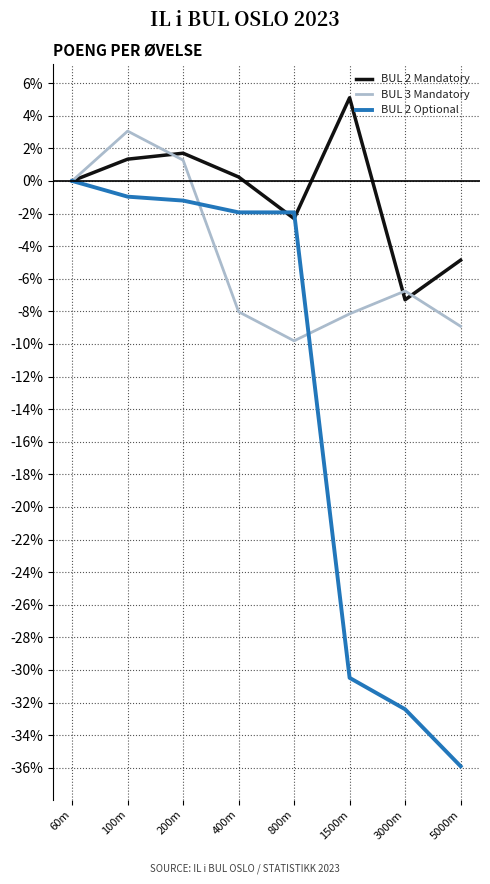

What is the spread (max minus min) of values at 800m?

7.9